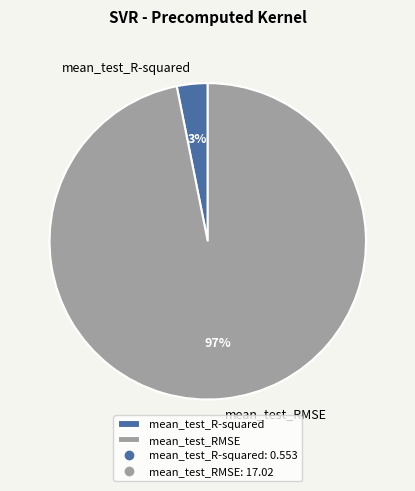

How many slices are in this pie chart?

2